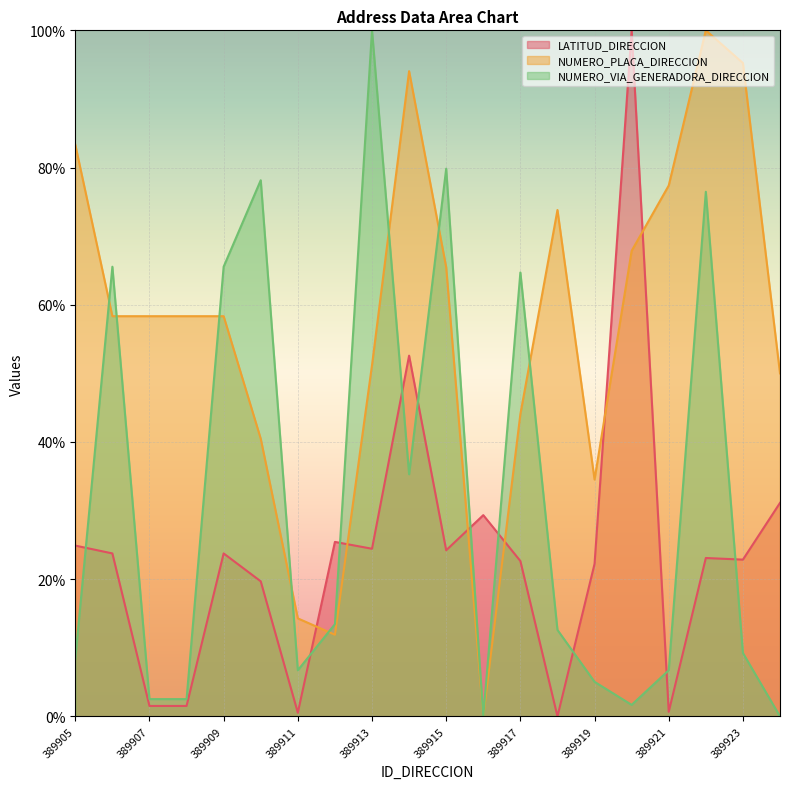

How many lines are shown in the chart?

3